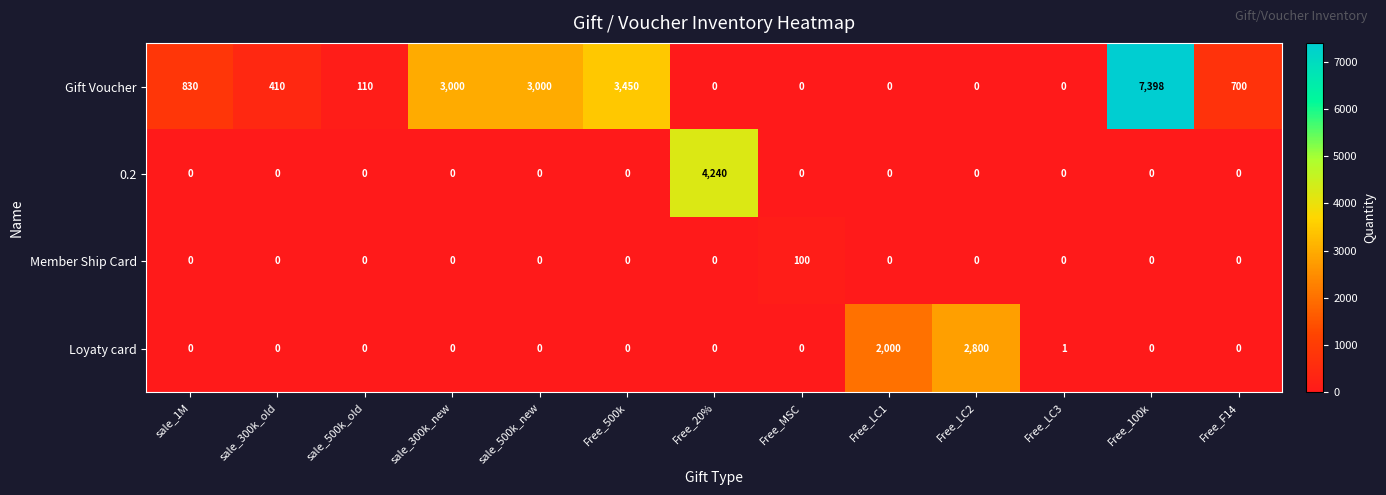

What is the difference between the Gift Voucher values at Free_MSC and sale_300k_new?

3000